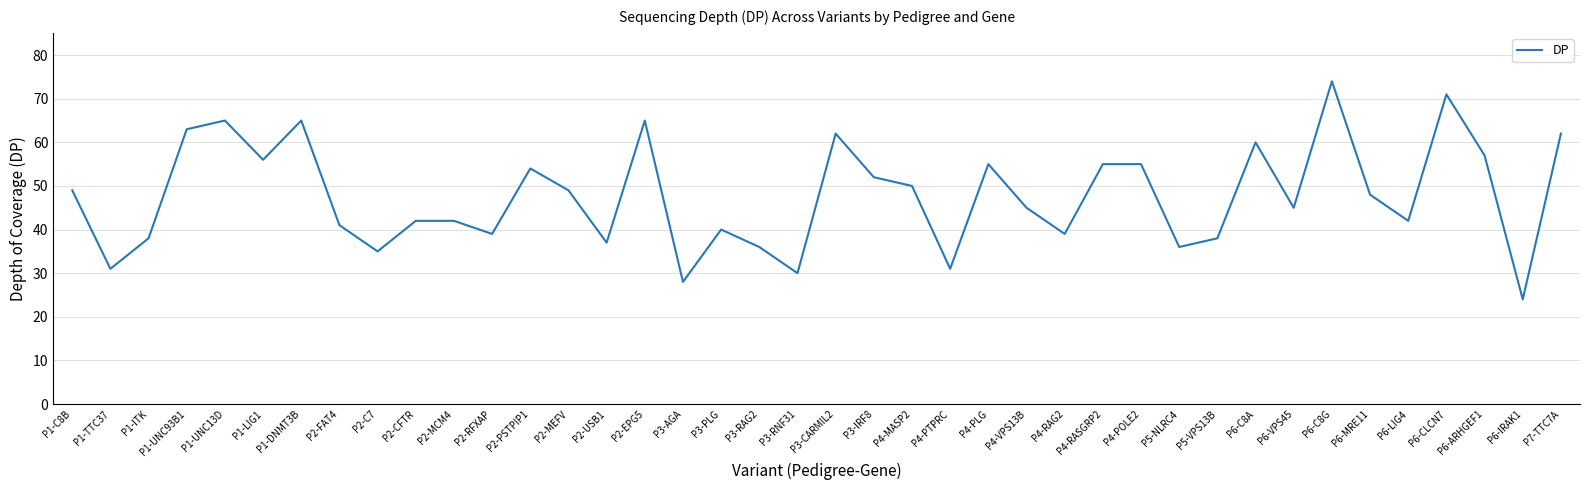

What is the change in value from P3-RAG2 to P6-MRE11?

+12